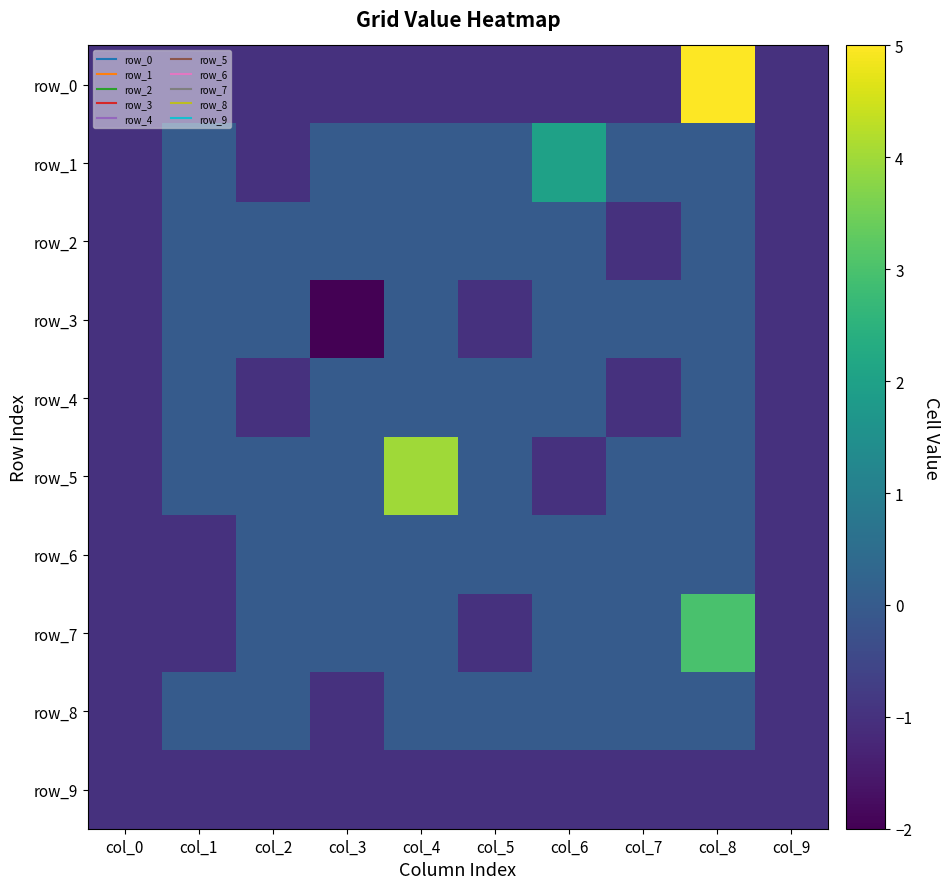

At which category is the sum across all series the highest?

col_8